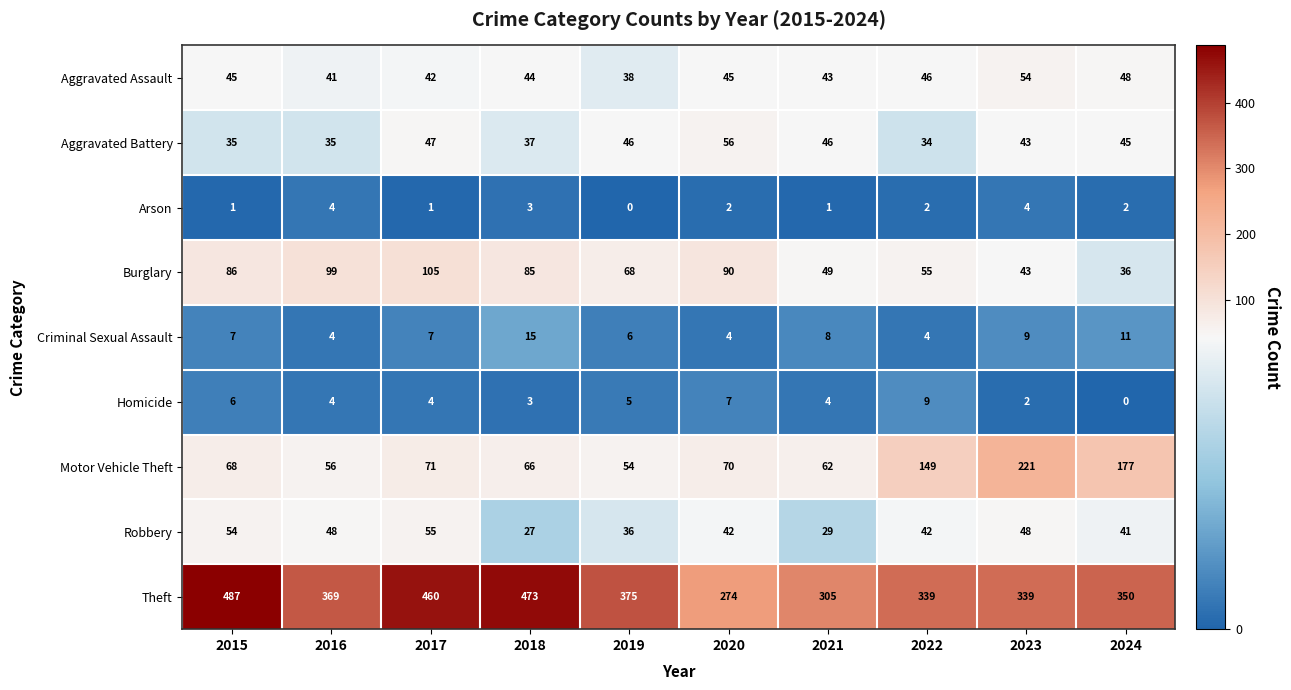

The value of Aggravated Assault at 2024 is 48. True or false?

True